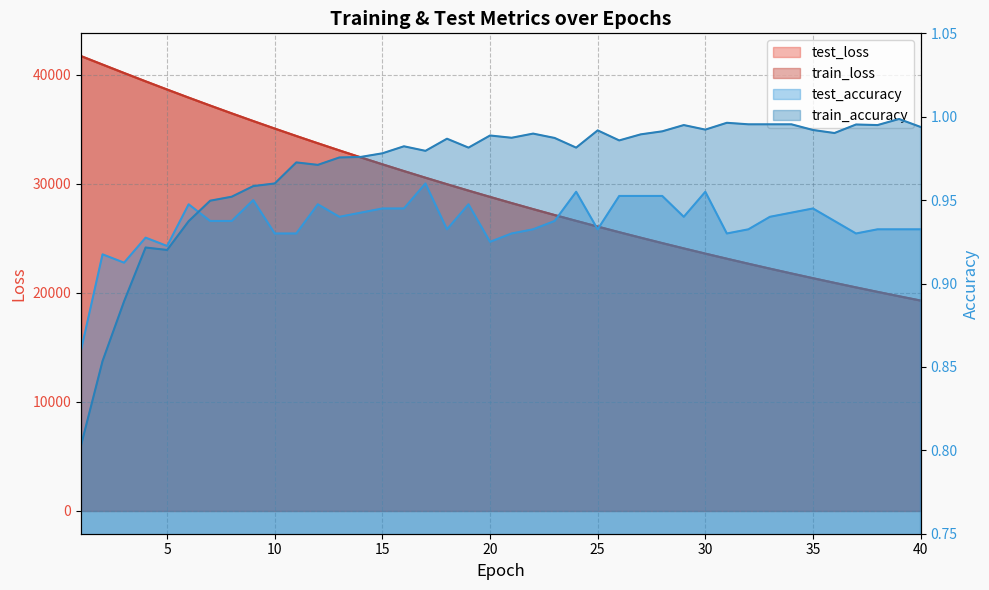

At 40, list the series in order from smallest to largest.

test_accuracy, train_accuracy, train_loss, test_loss